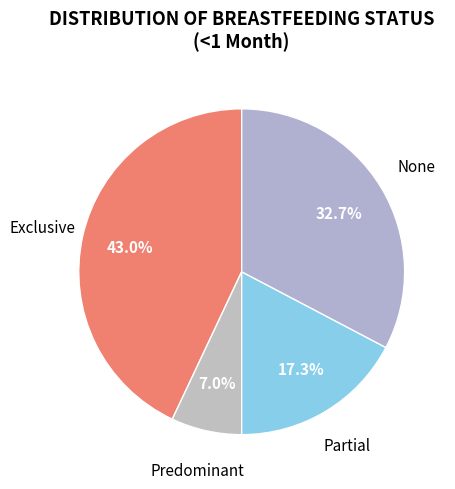

Does Partial represent more than half of the total?

No